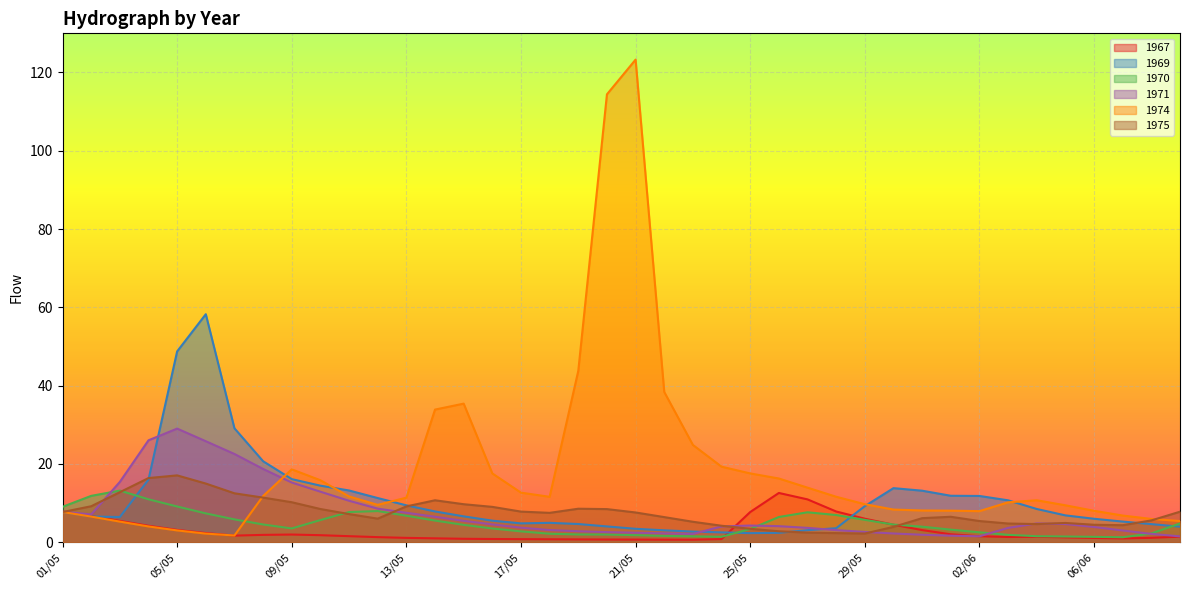

What is the average value of the 1975 series?

7.5